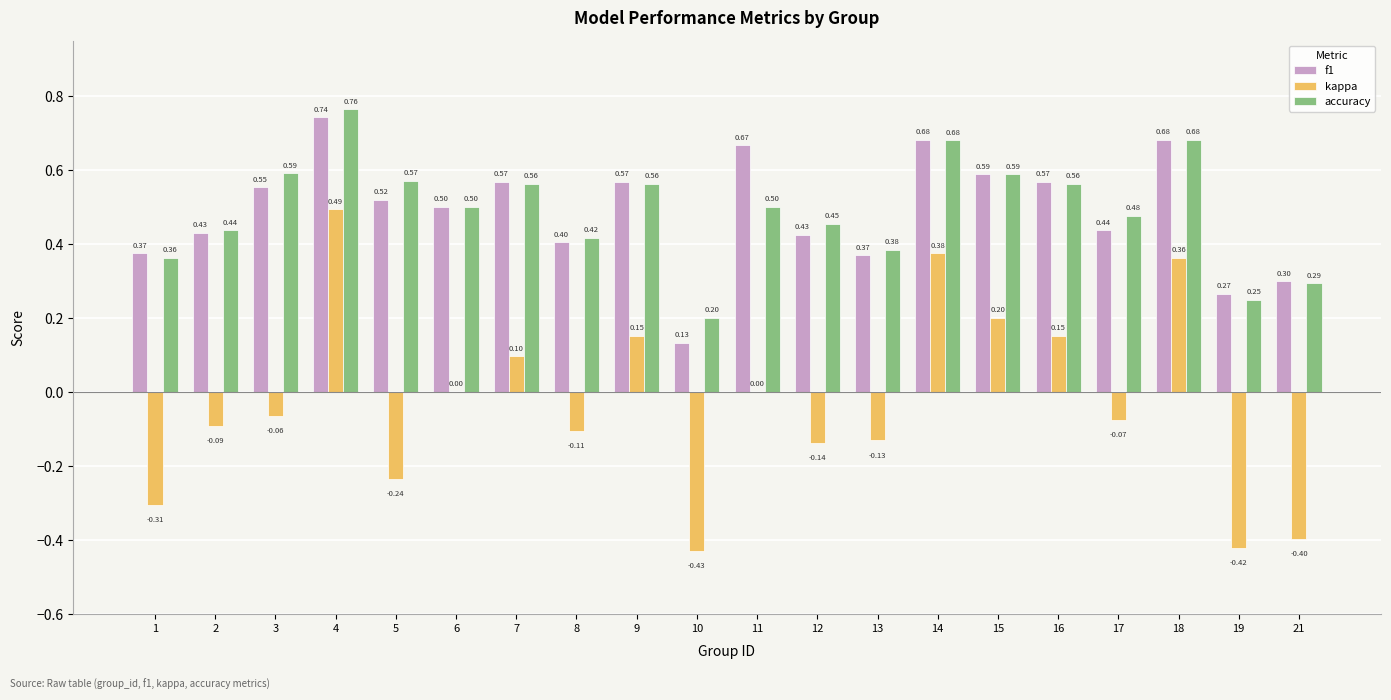

What is the sum of all f1 values?

9.8